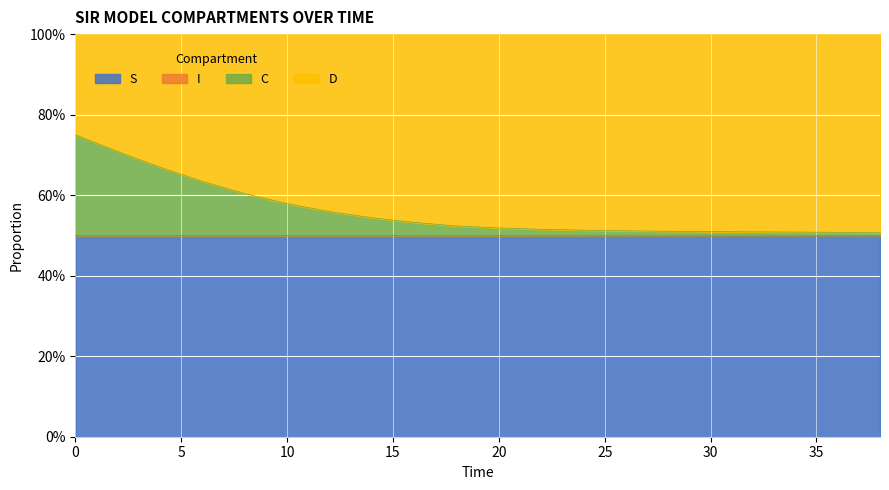

What is the approximate value of S at 10?

50.0